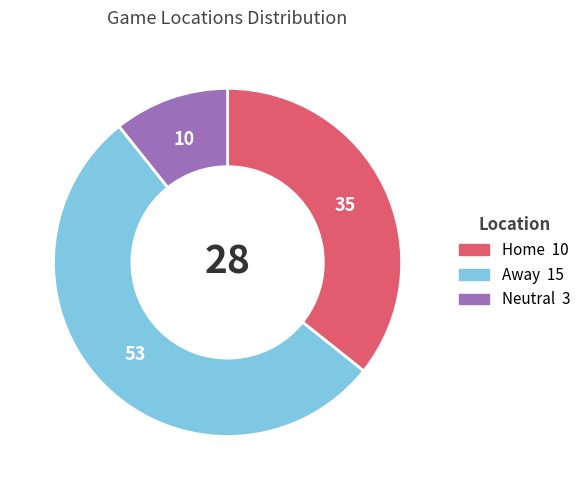

Count the number of slices in the pie.

3